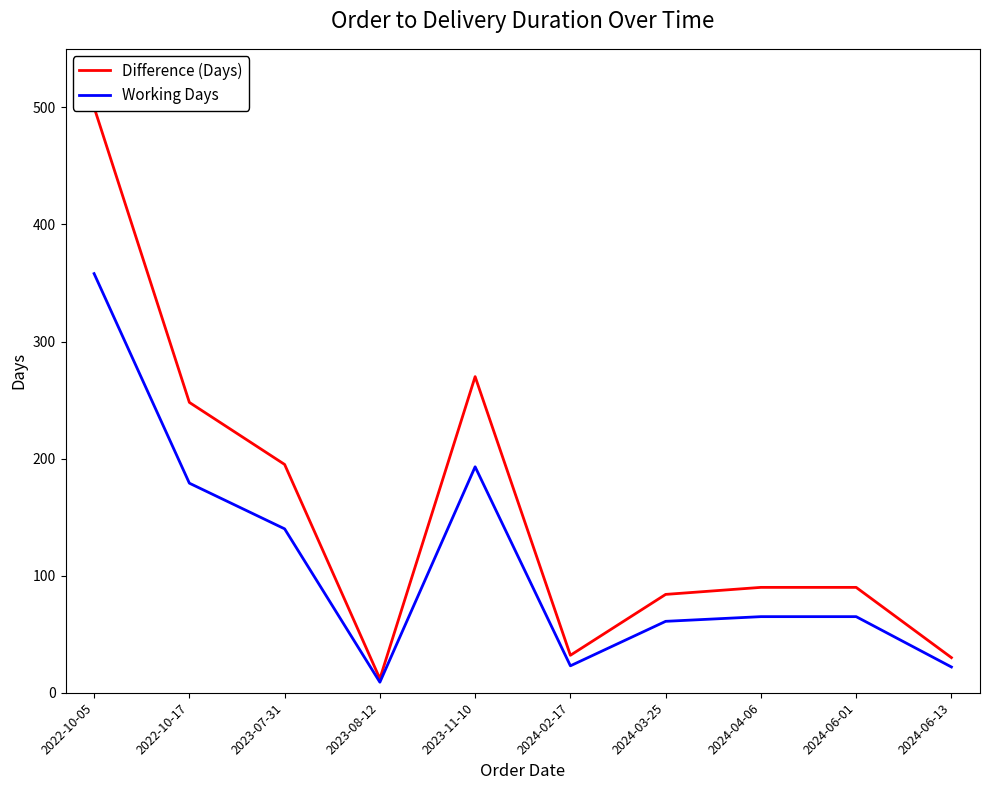

How many lines are shown in the chart?

2